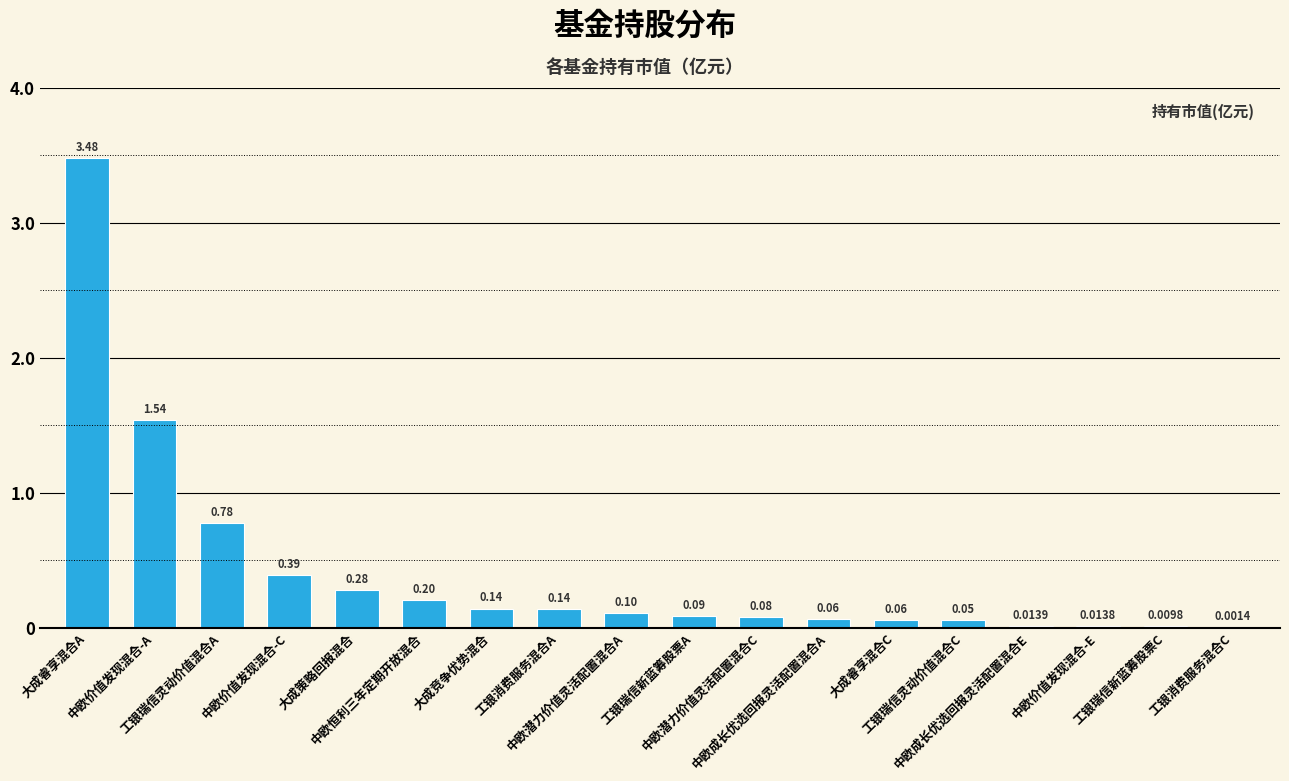

Is it true that the value at 大成睿享混合A is 5.3?

False